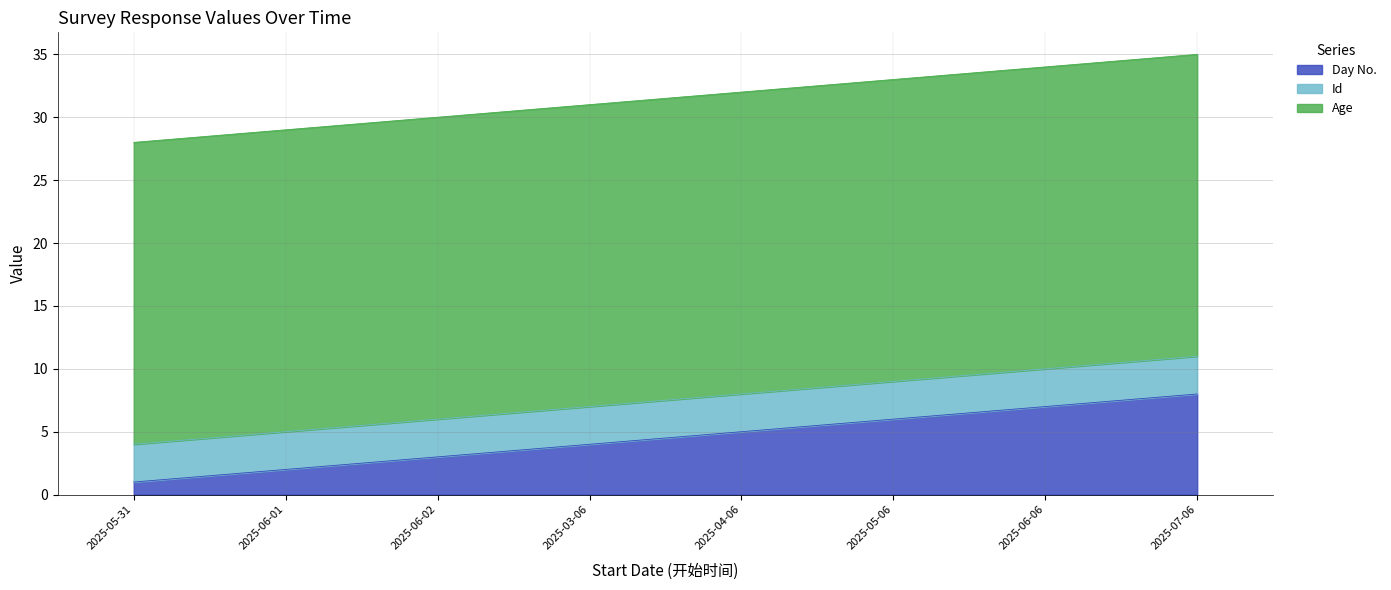

List the series in order of their peak value, highest first.

Age, Day No., Id